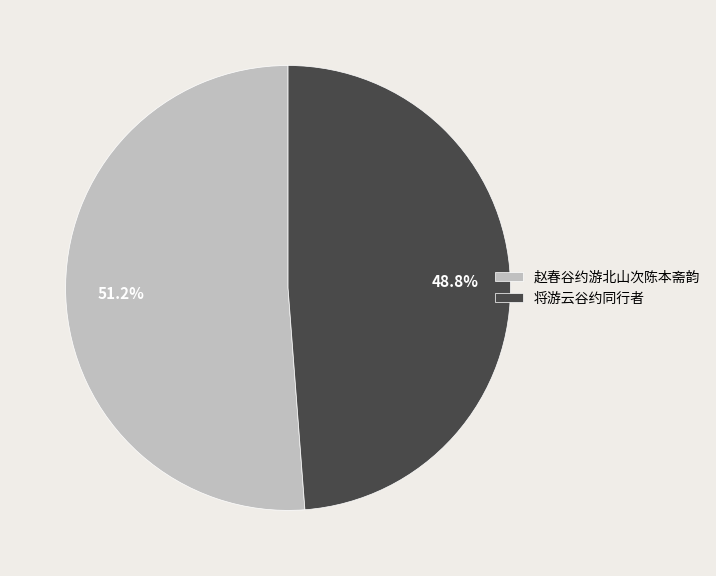

Rank the categories by value from lowest to highest.

将游云谷约同行者, 赵春谷约游北山次陈本斋韵